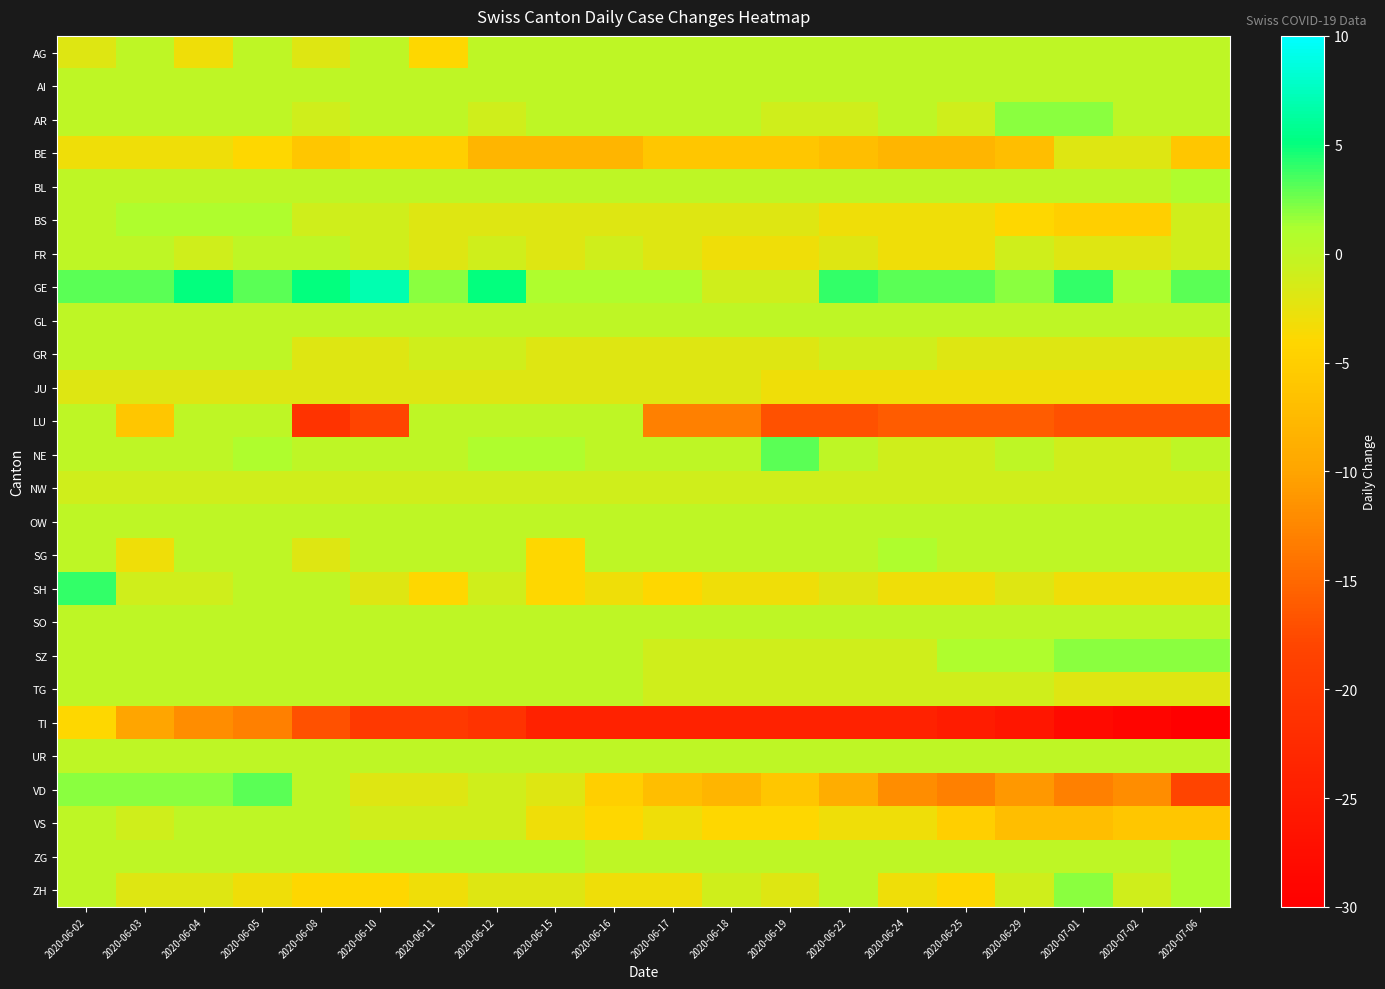

At which category does the chart reach its peak across all series?

2020-06-10